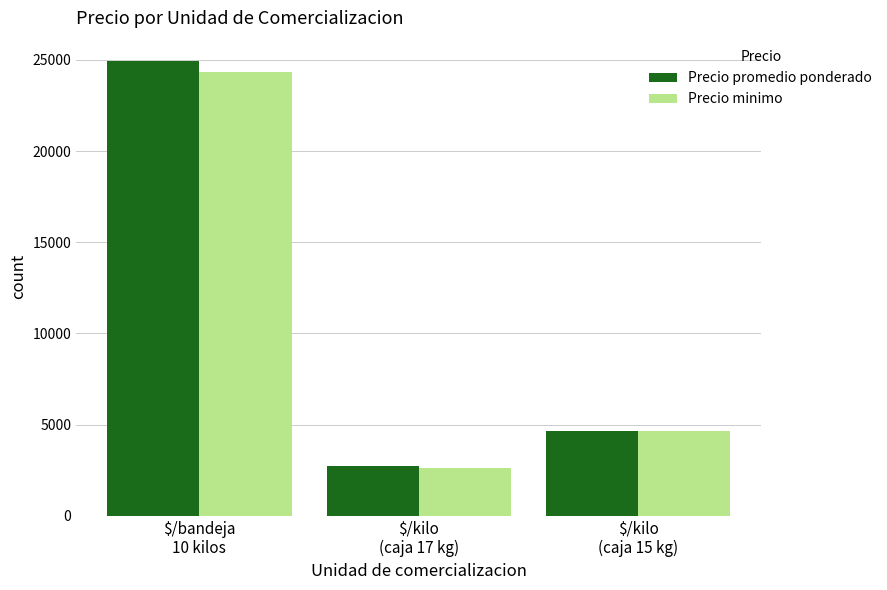

Which category has the highest value in the Precio promedio ponderado series?

$/bandeja
10 kilos